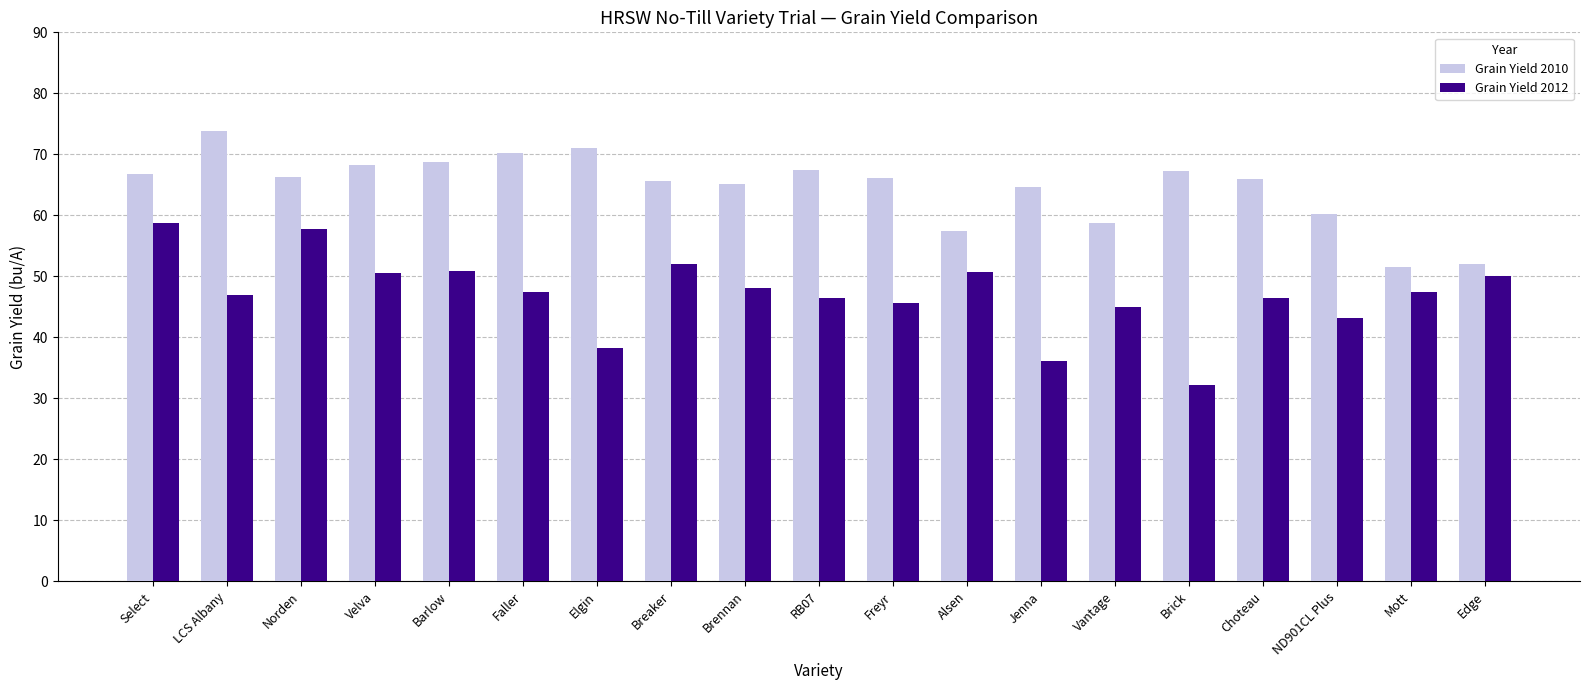

At which label does Grain Yield 2010 first exceed 66?

Select